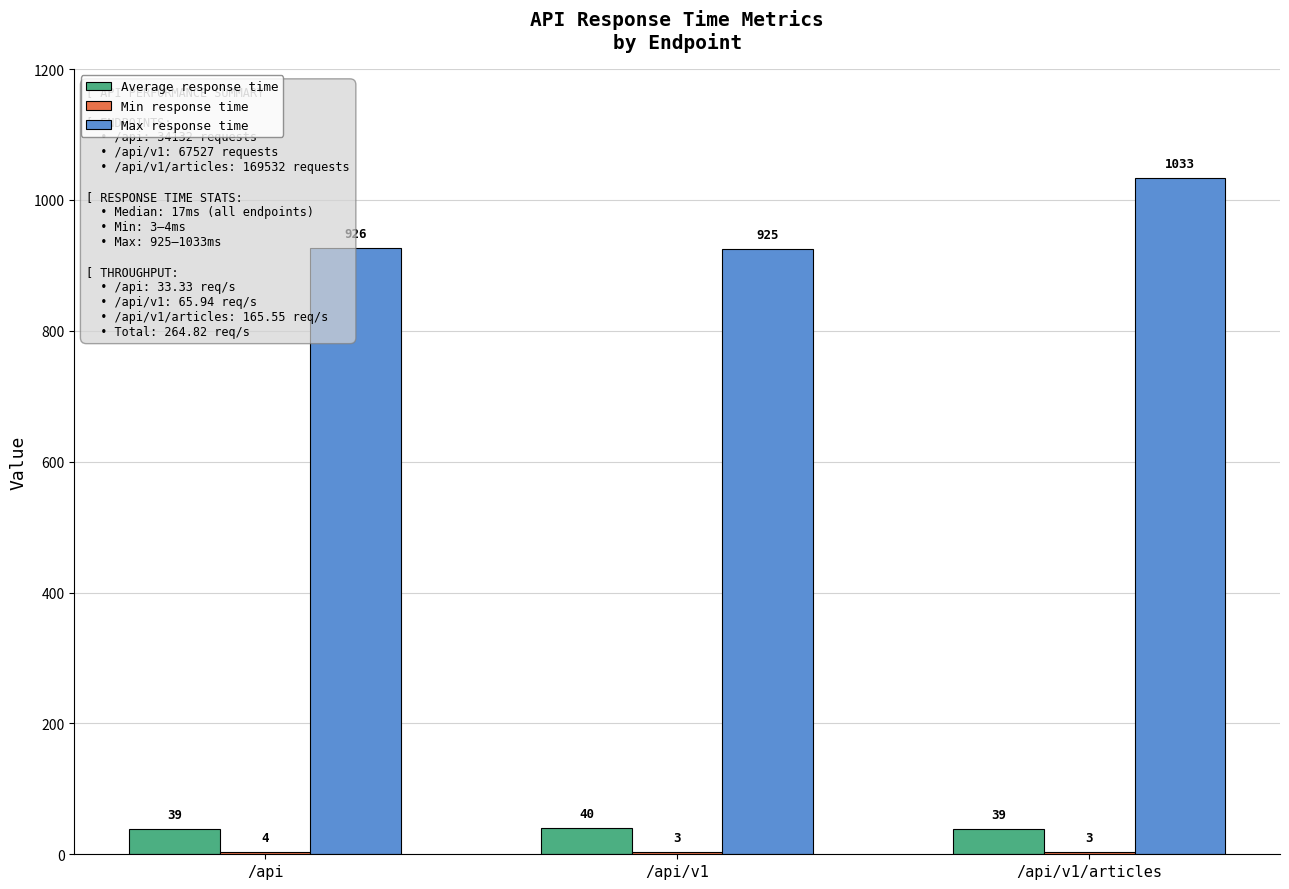

Which category has the highest value across all series?

/api/v1/articles